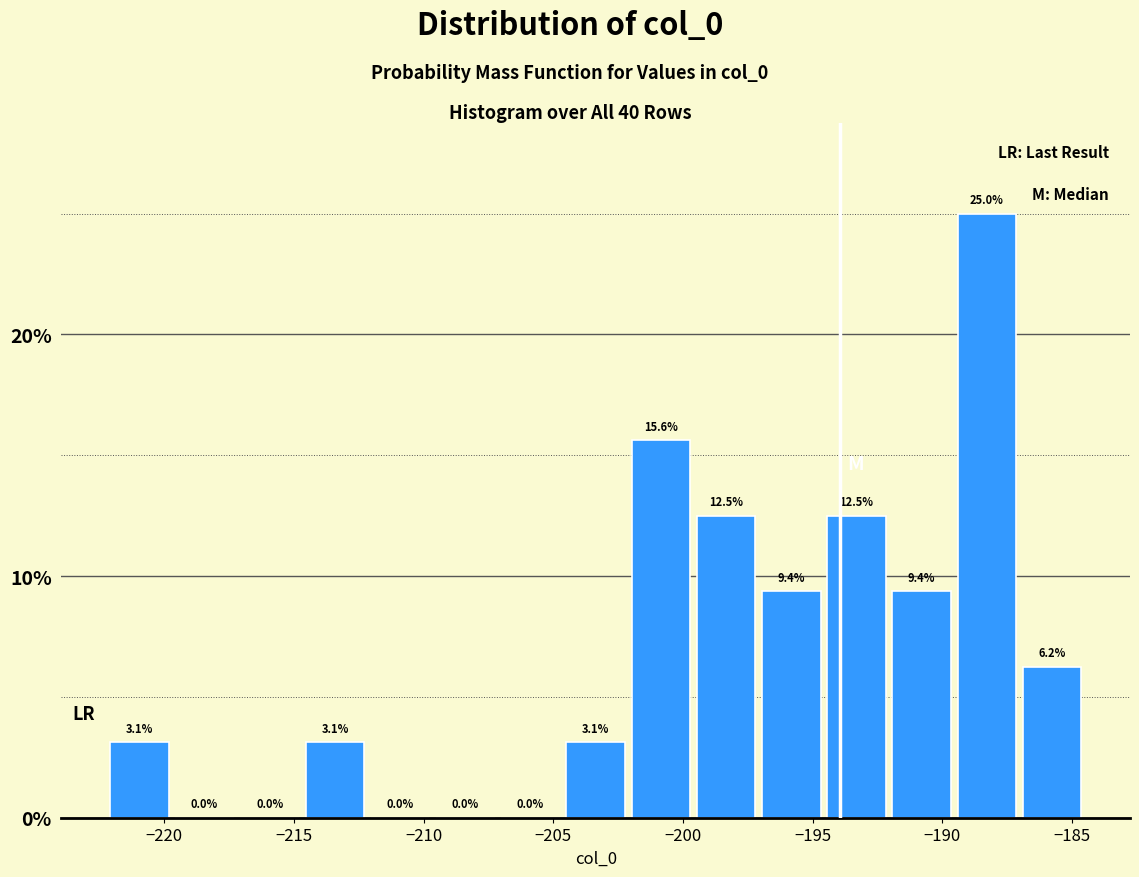

What is the height of the bar covering -214.5 to -212.0 on the x-axis? The bar edges are not printed on the chart, so give them approximately, as read against the axis.

3.1